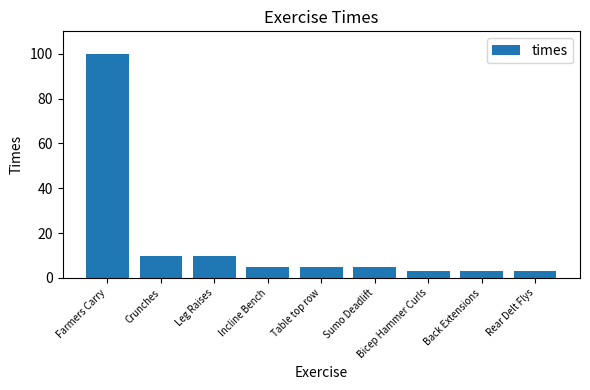

What is the label of the 5th bar from the right?

Table top row